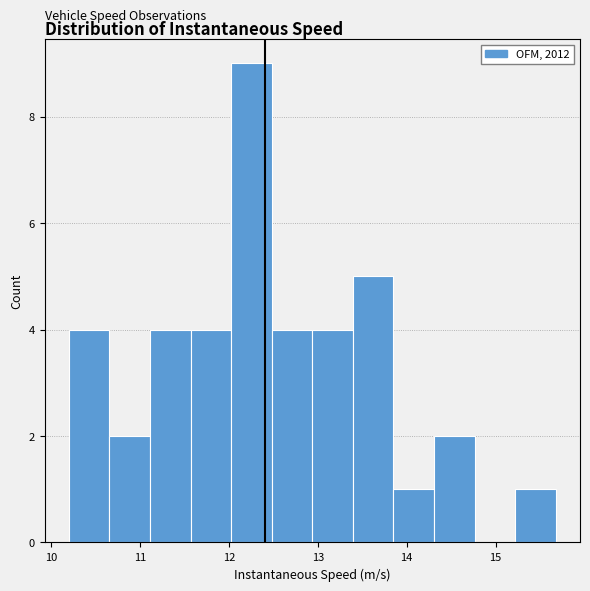

Reading left to right, list every bar in this chart as the range it spans on the x-axis followed by its height. Neither the bar edges nor the heights are printed on the chart, so give them approximately, as read against the axes.

10.2 to 10.7: 4
10.7 to 11.1: 2
11.1 to 11.6: 4
11.6 to 12.0: 4
12.0 to 12.5: 9
12.5 to 12.9: 4
12.9 to 13.4: 4
13.4 to 13.8: 5
13.8 to 14.3: 1
14.3 to 14.8: 2
14.8 to 15.2: 0
15.2 to 15.7: 1